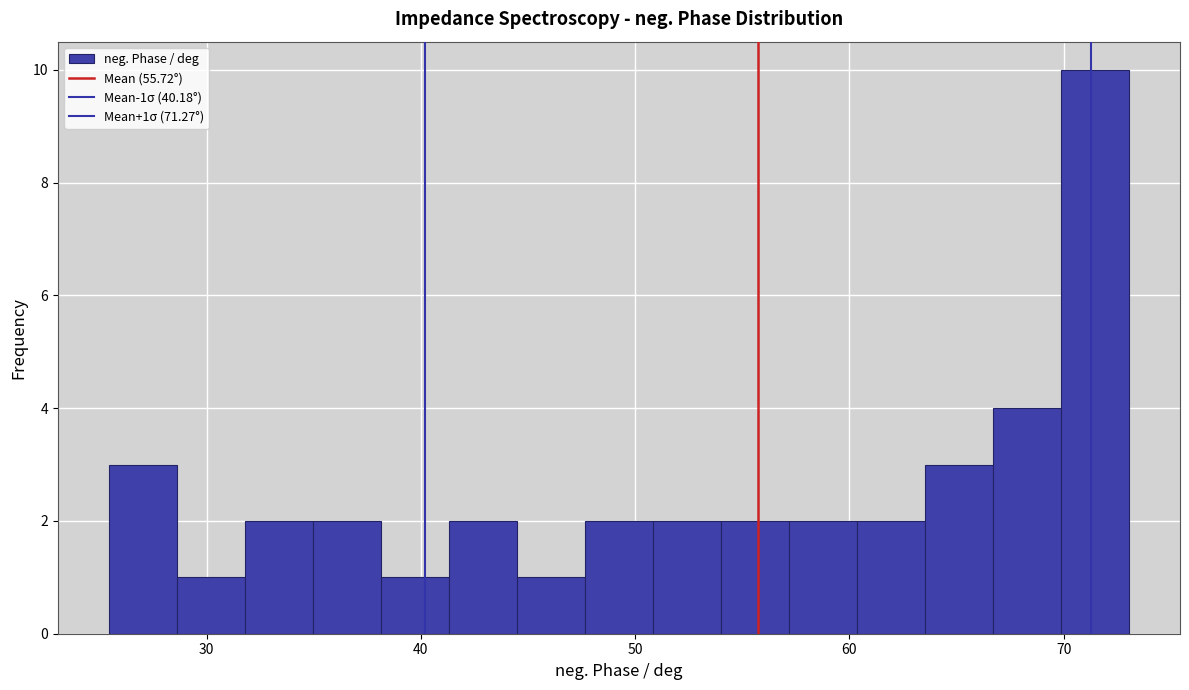

Around what value on the x-axis is the tallest bar? Give the approximate position of its centre, as read against the axis.

71